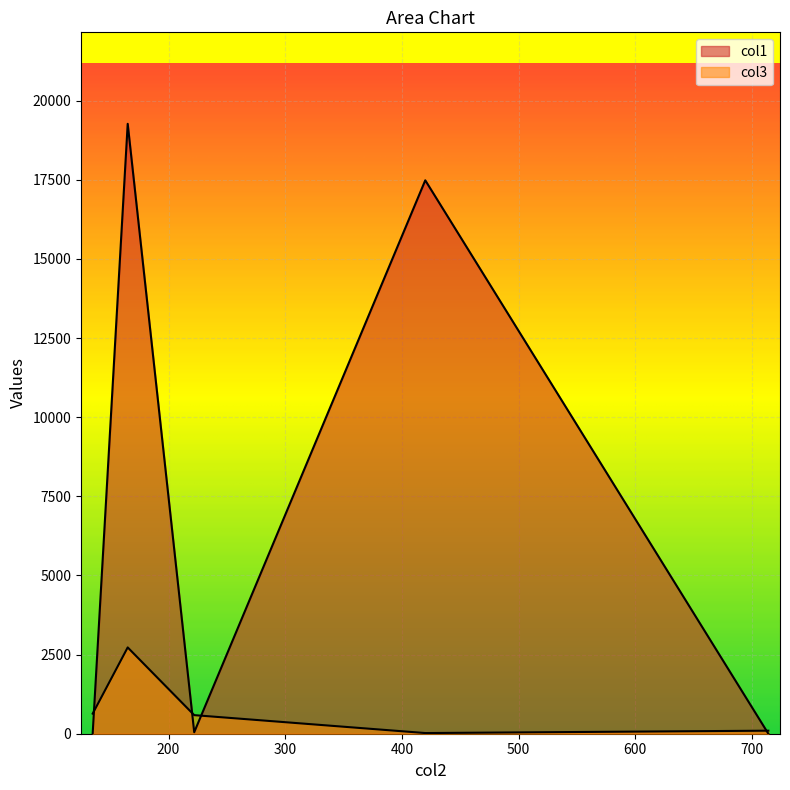

What is the difference between the maximum and minimum values in the col3 series?

2705.0